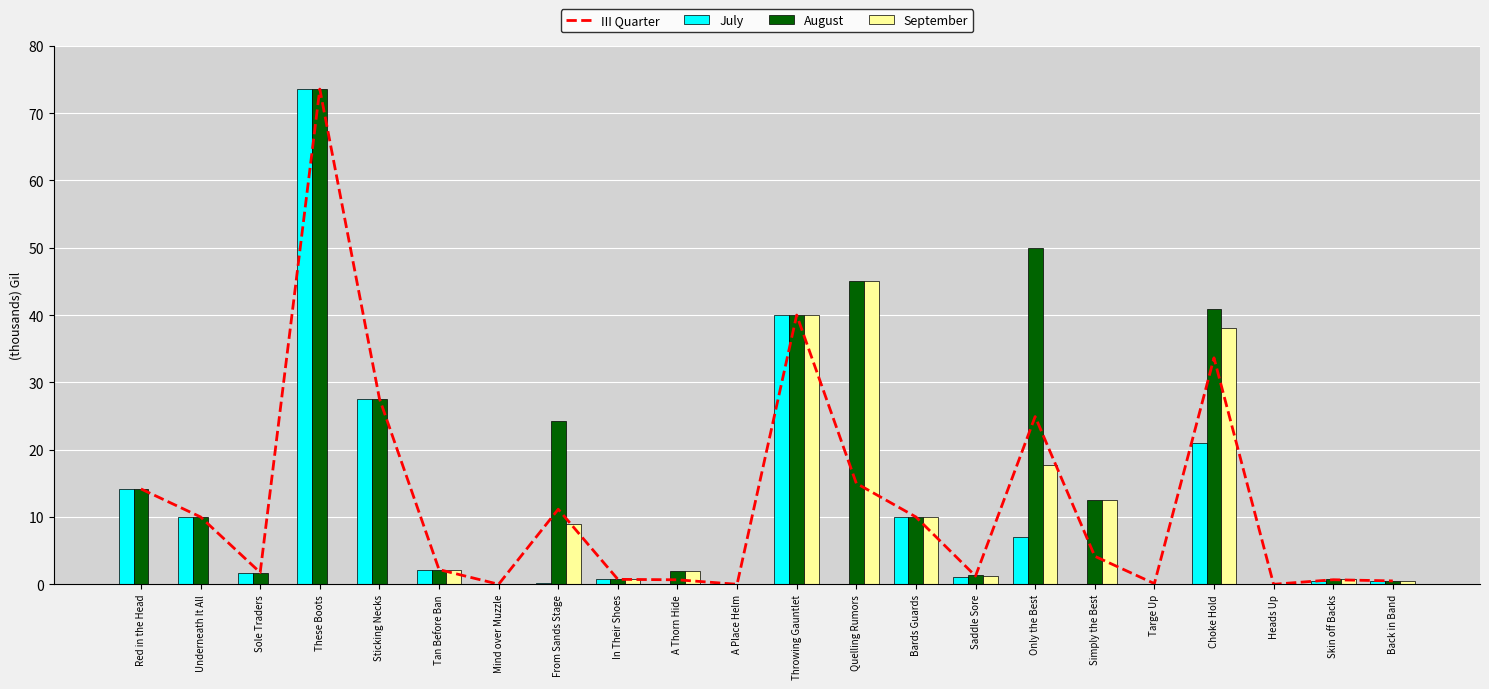

What is the maximum value shown in the chart?

73.6